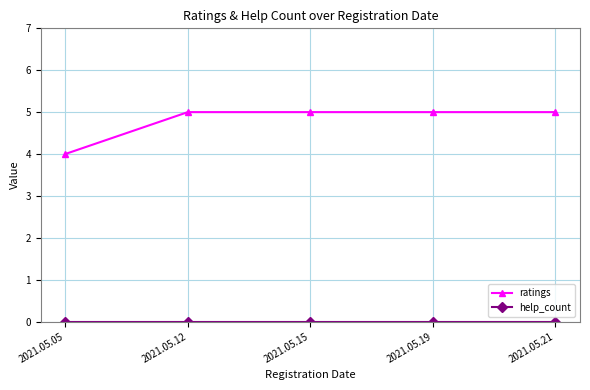

What is the average value of the ratings series?

5